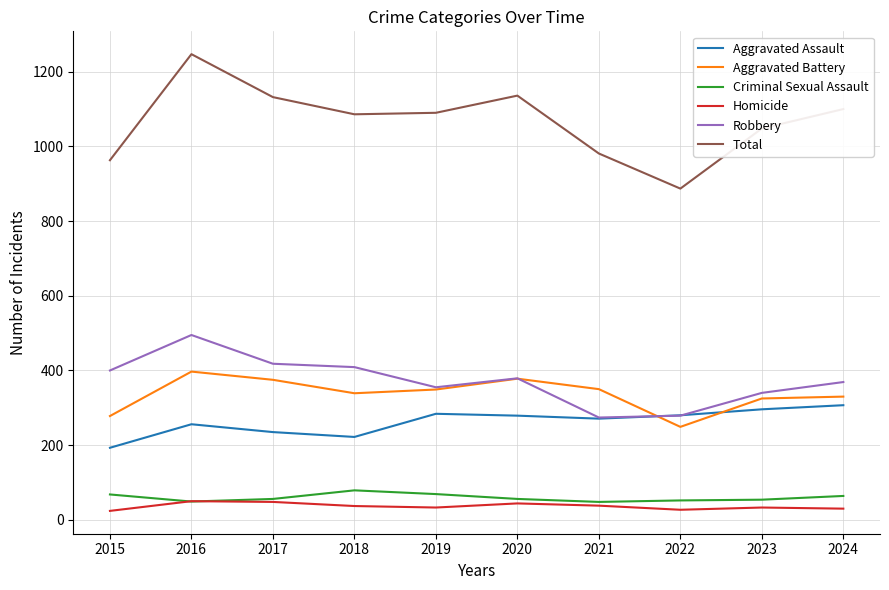

Which series has the largest range (max minus min)?

Total